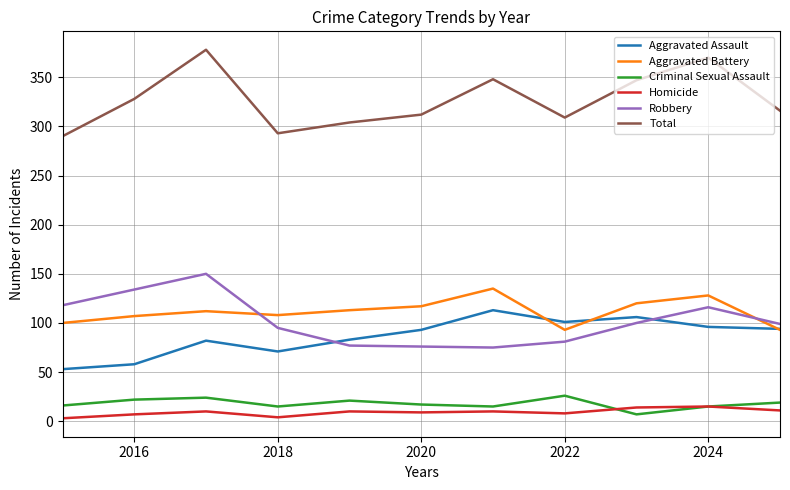

True or false: Total and Homicide intersect in this chart.

False